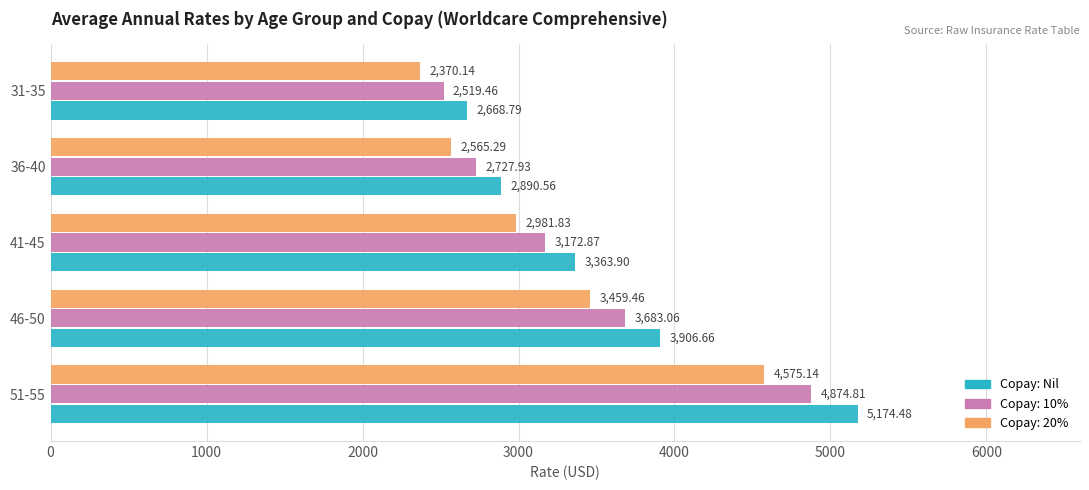

What is the difference between the highest and lowest values at 41-45?

382.1